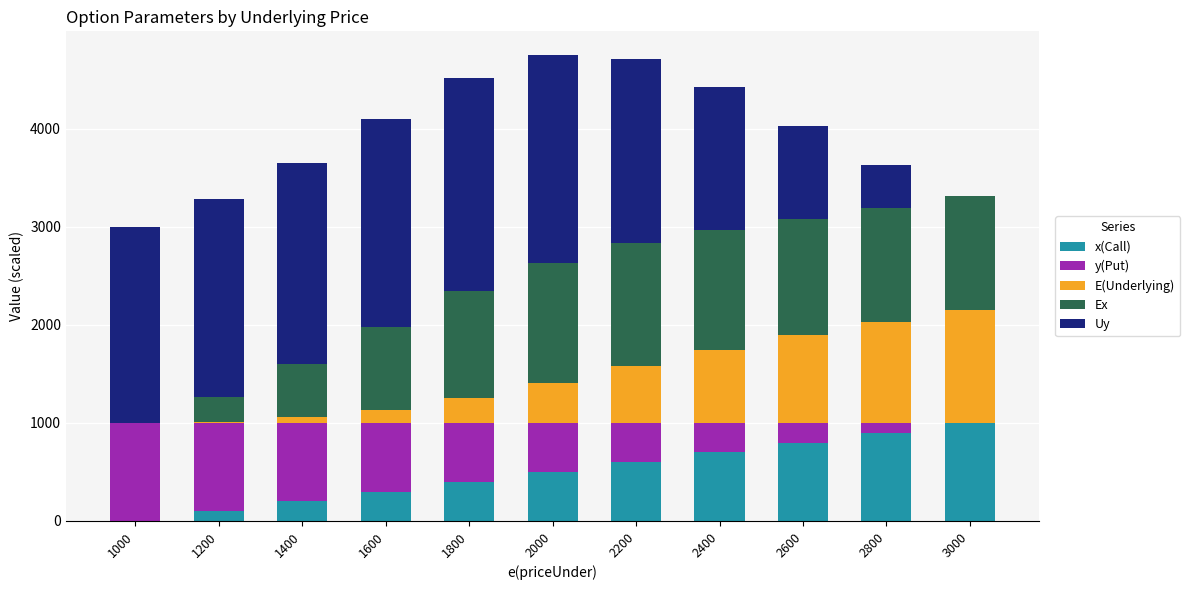

Are the bars grouped side by side (vs. stacked)?

No